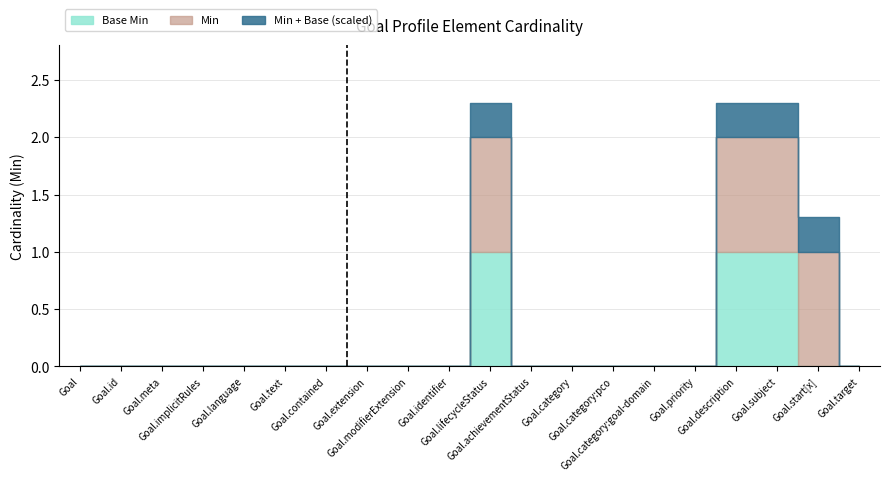

Reading left to right, extract all data points from this chart.

Min: Goal=0	Goal.id=0	Goal.meta=0	Goal.implicitRules=0	Goal.language=0	Goal.text=0	Goal.contained=0	Goal.extension=0	Goal.modifierExtension=0	Goal.identifier=0	Goal.lifecycleStatus=1	Goal.achievementStatus=0	Goal.category=0	Goal.category:pco=0	Goal.category:goal-domain=0	Goal.priority=0	Goal.description=1	Goal.subject=1	Goal.start[x]=1	Goal.target=0
Base Min: Goal=0	Goal.id=0	Goal.meta=0	Goal.implicitRules=0	Goal.language=0	Goal.text=0	Goal.contained=0	Goal.extension=0	Goal.modifierExtension=0	Goal.identifier=0	Goal.lifecycleStatus=1	Goal.achievementStatus=0	Goal.category=0	Goal.category:pco=0	Goal.category:goal-domain=0	Goal.priority=0	Goal.description=1	Goal.subject=1	Goal.start[x]=0	Goal.target=0